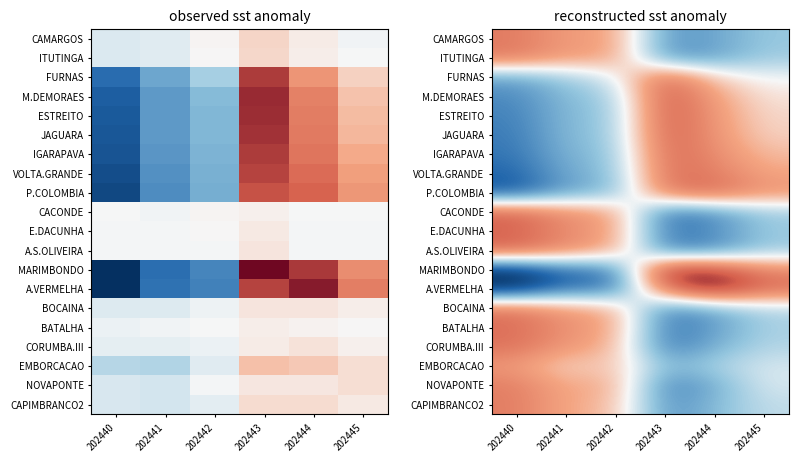

At how many categories does at least one series exceed -14?

6